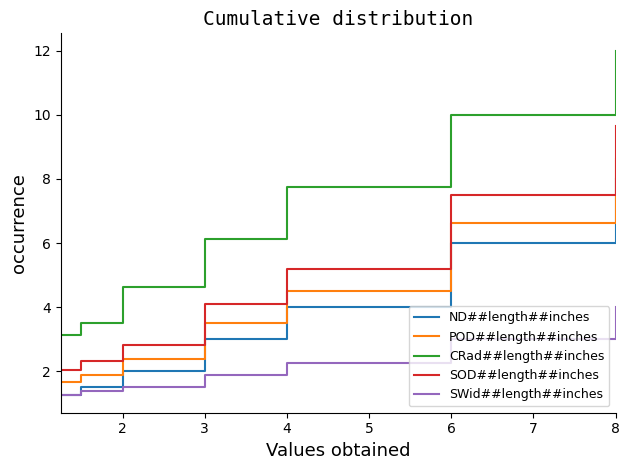

True or false: SOD##length##inches and ND##length##inches cross at least once.

False